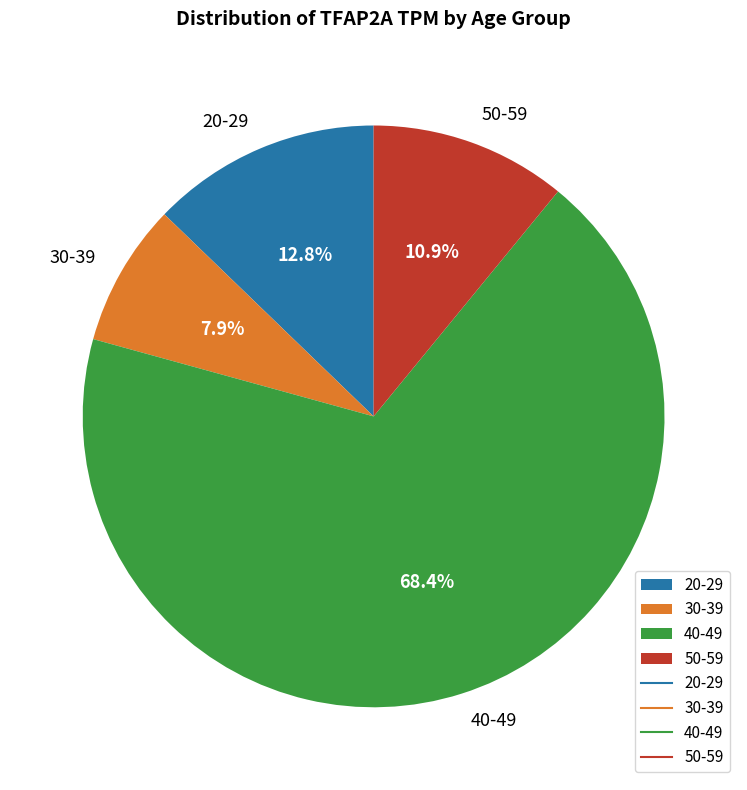

How many slices are in this pie chart?

4